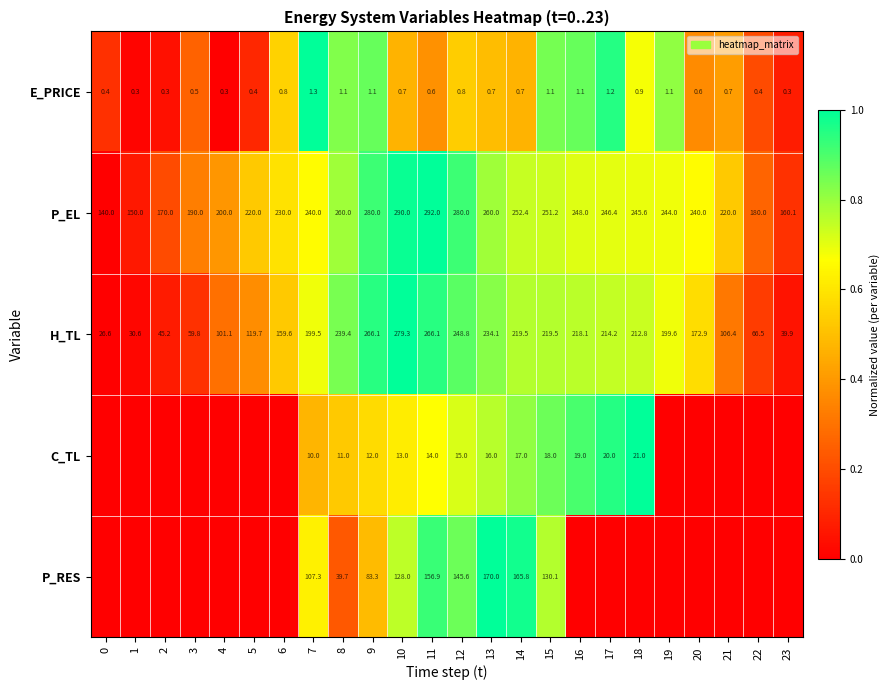

Count the number of categories in the chart.

24